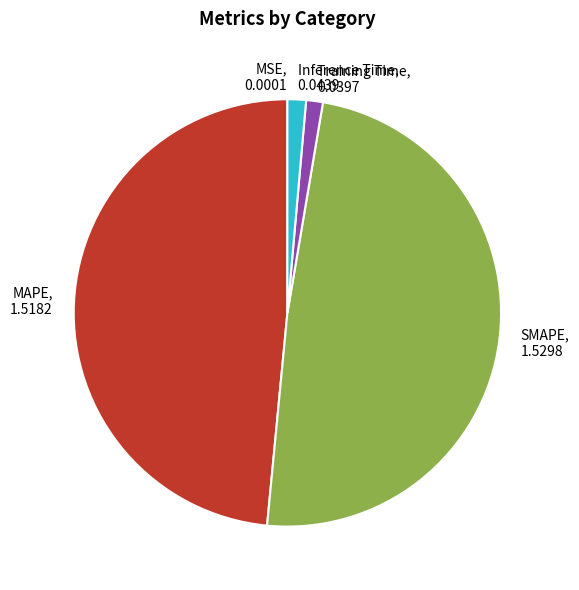

Between Training Time and SMAPE, which is larger?

SMAPE